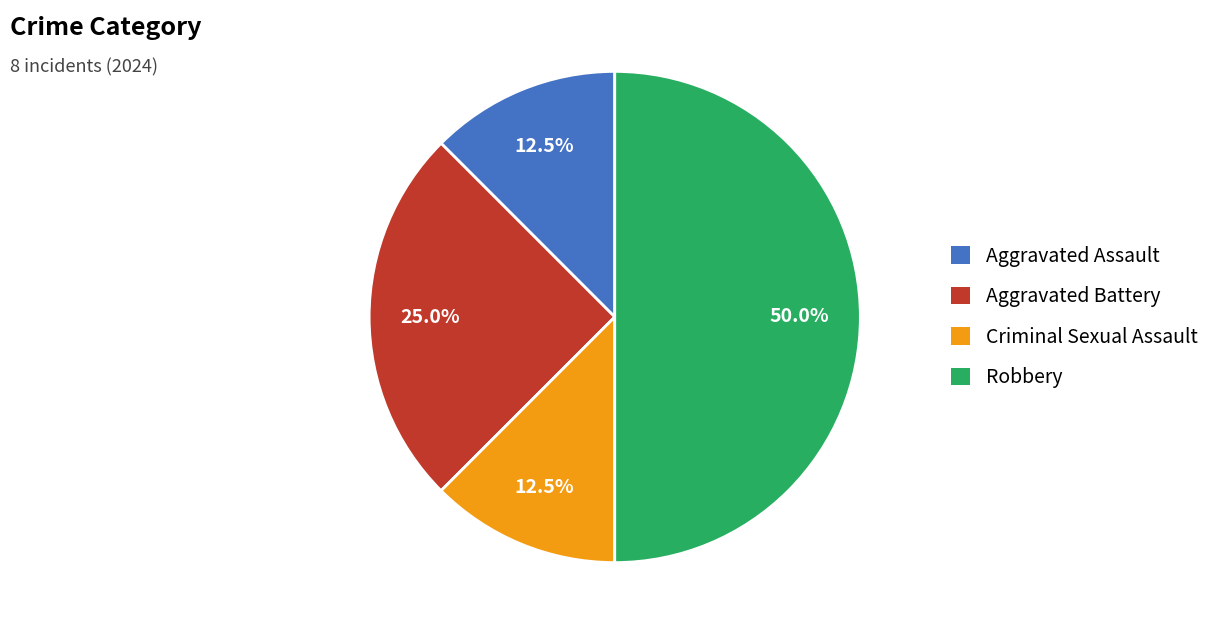

Does Criminal Sexual Assault account for over 50% of the chart?

No